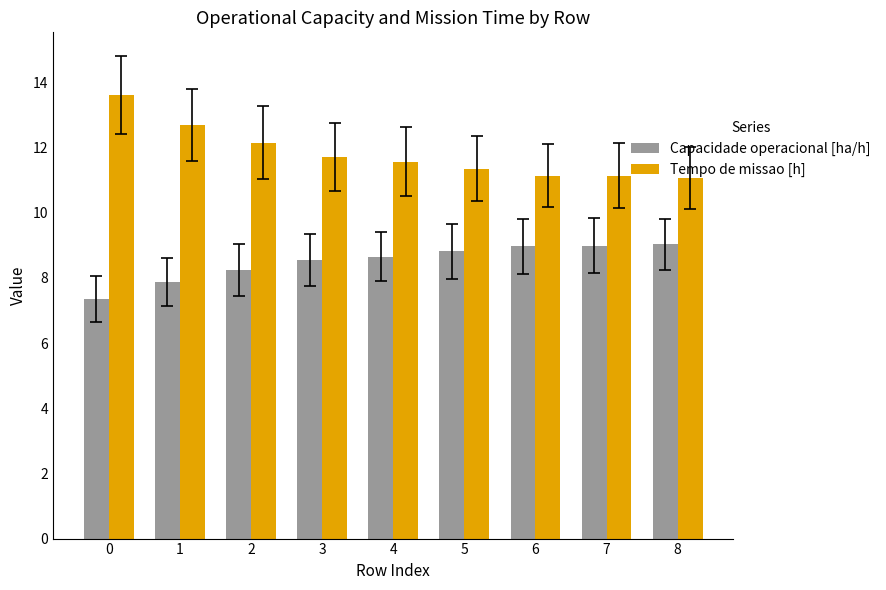

What is the value of the Capacidade operacional [ha/h] bar at the 8th from the left?

9.0